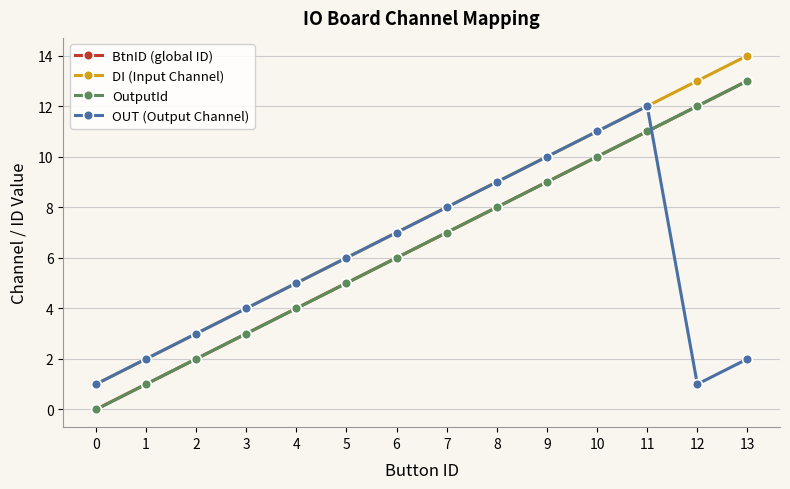

True or false: BtnID (global ID) and OUT (Output Channel) intersect in this chart.

True